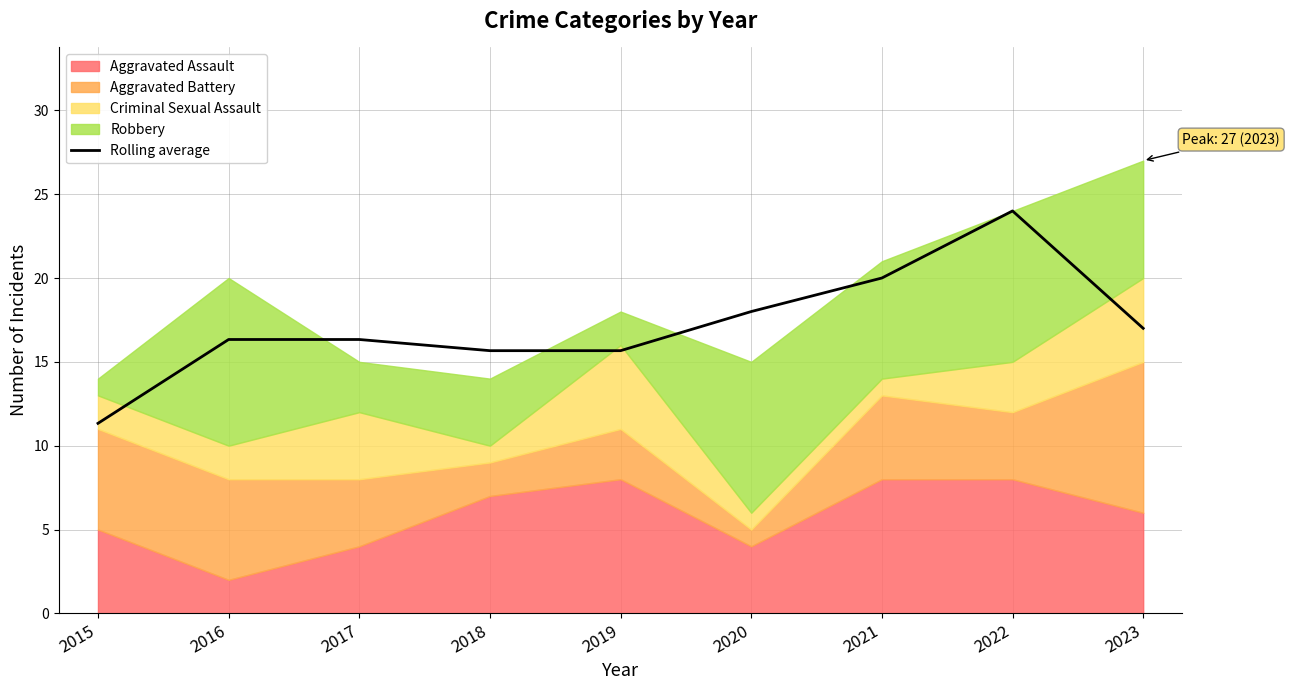

How many lines are shown in the chart?

1